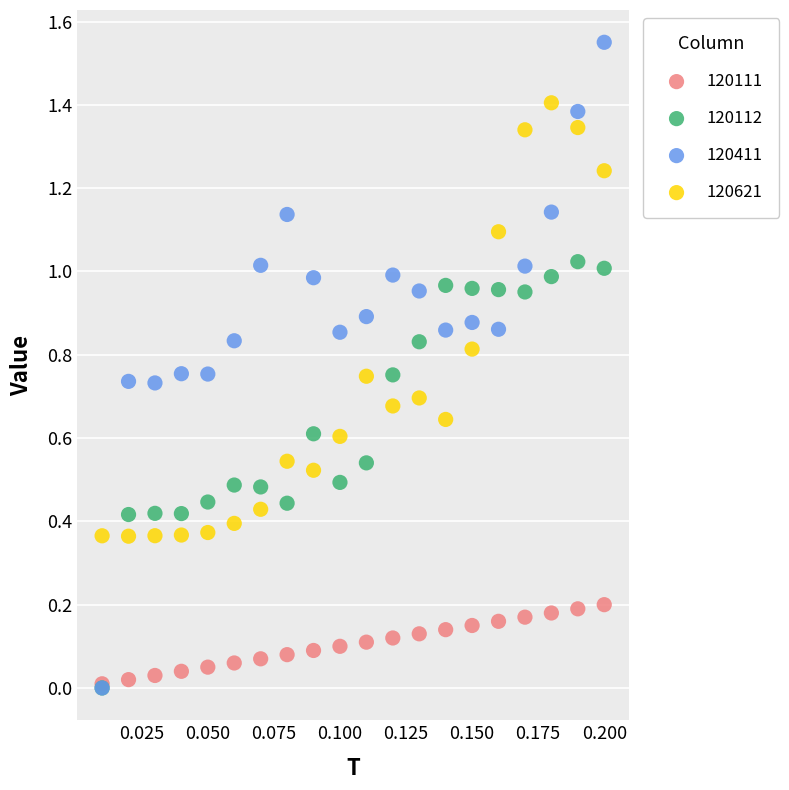

What are all the series names shown in the legend?

120111, 120112, 120411, 120621